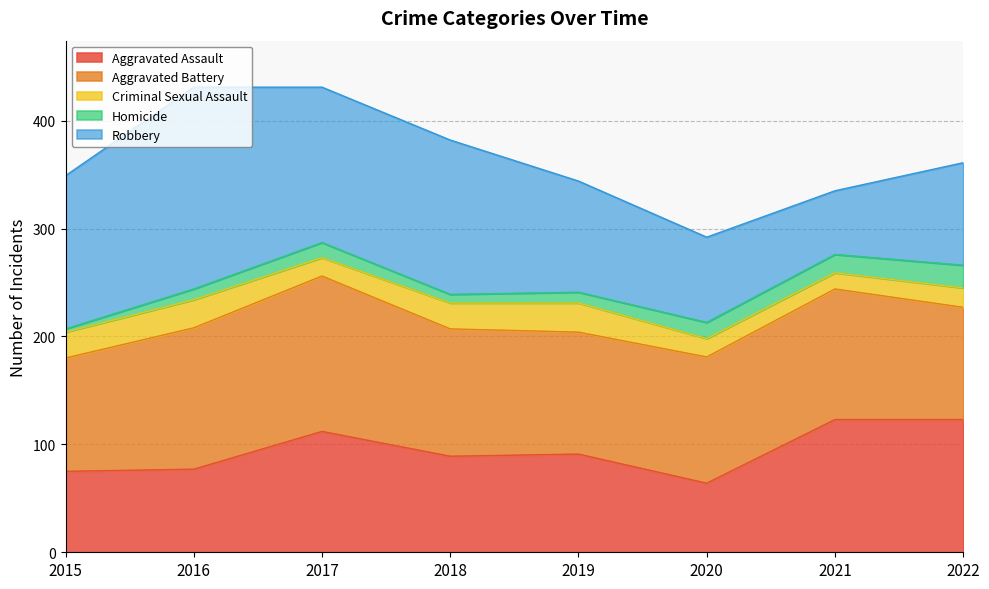

Rank the series at 2019 from highest to lowest value.

Aggravated Battery, Robbery, Aggravated Assault, Criminal Sexual Assault, Homicide